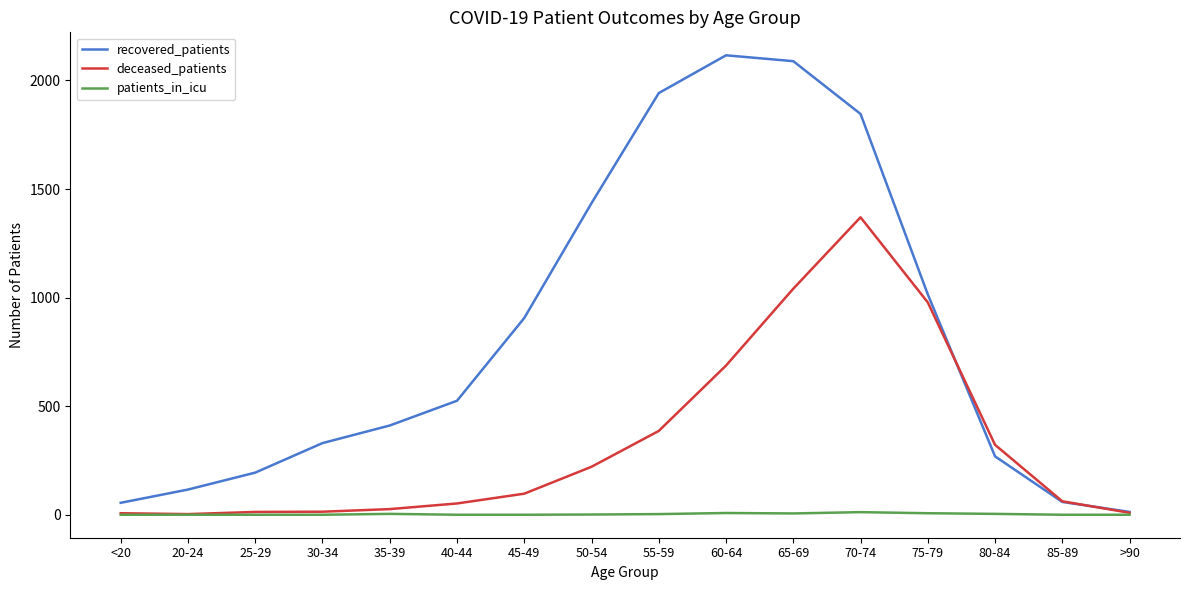

What is the maximum value shown in the chart?

2116